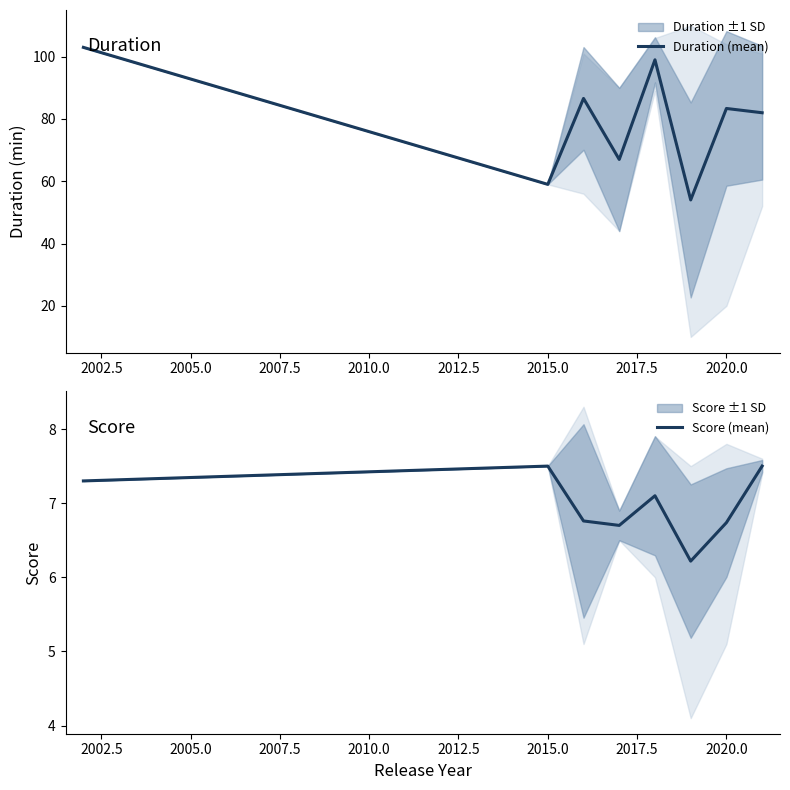

What are all the series names shown in the legend?

Duration (mean), Score (mean)